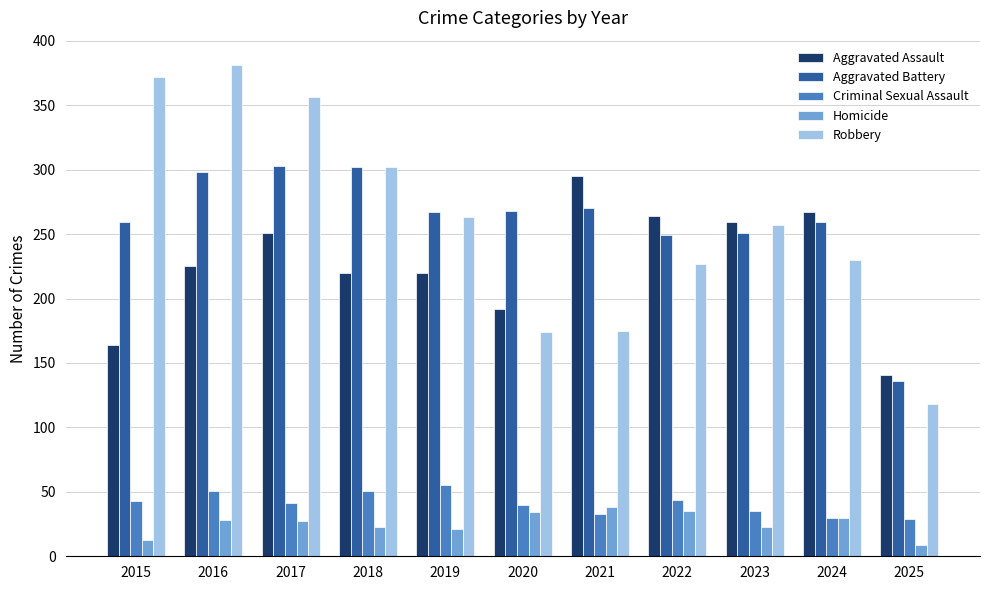

Count the number of data series in this chart.

5